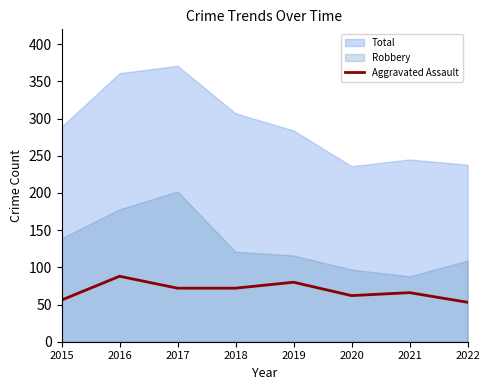

Reading left to right, extract all data points from this chart.

2015=56	2016=88	2017=72	2018=72	2019=80	2020=62	2021=66	2022=53